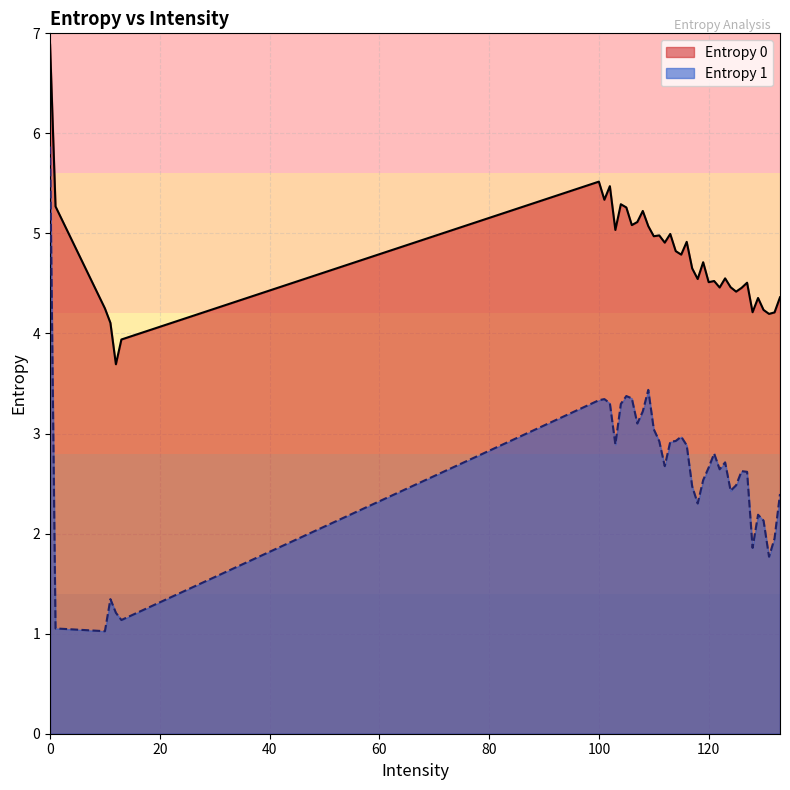

What position from the left is 116?

37